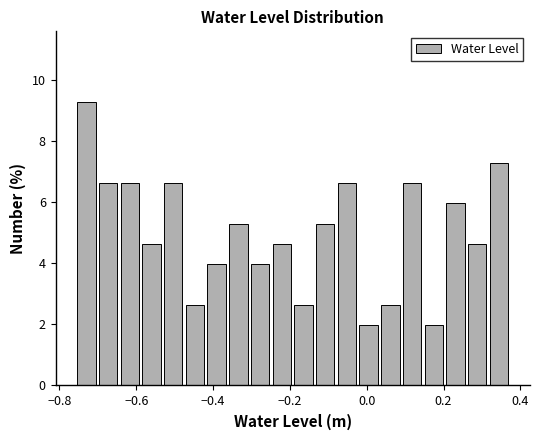

Read against the x-axis, roughly where is the centre of the tallest bar?

-0.74